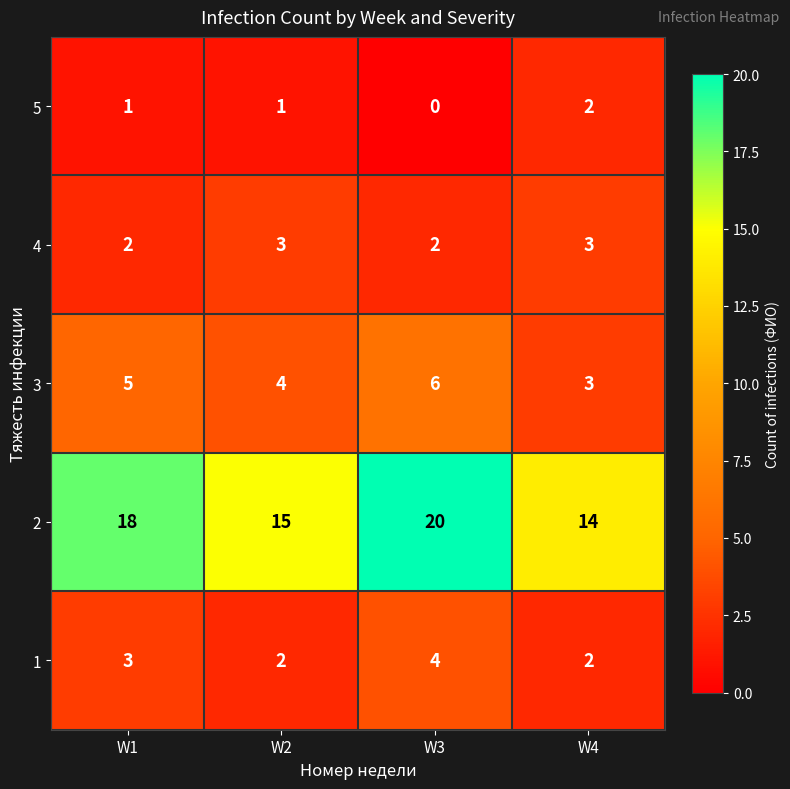

At which label does 5 reach its peak?

W4